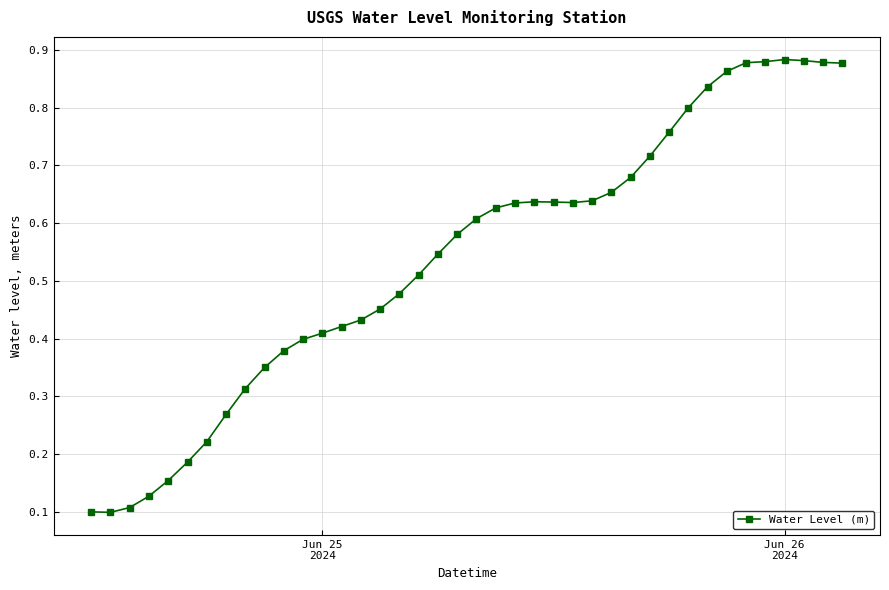

How many values are between 0 and 1?

40